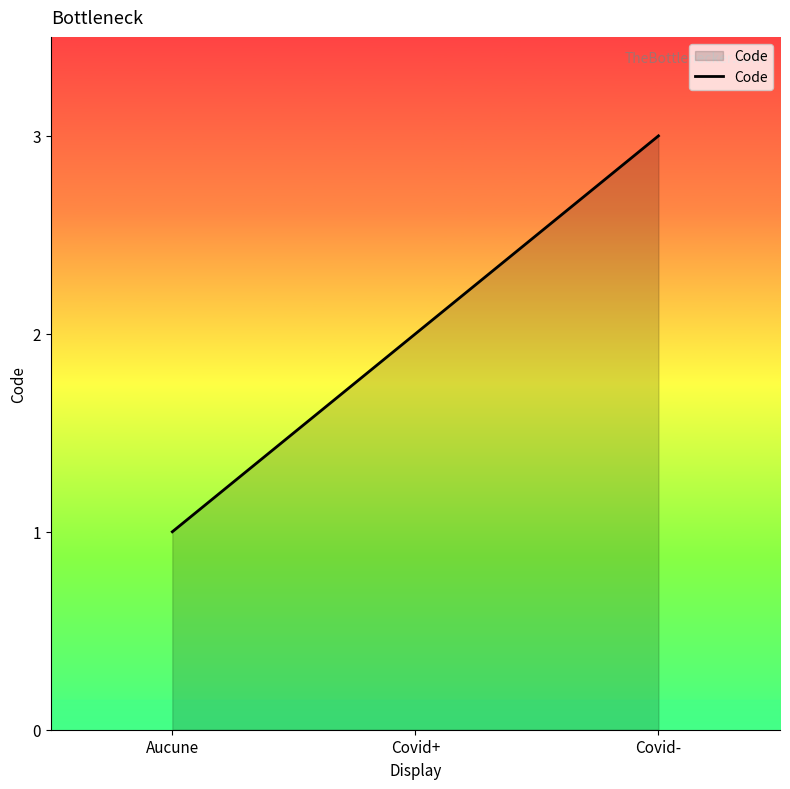

What position from the right is Covid-?

1